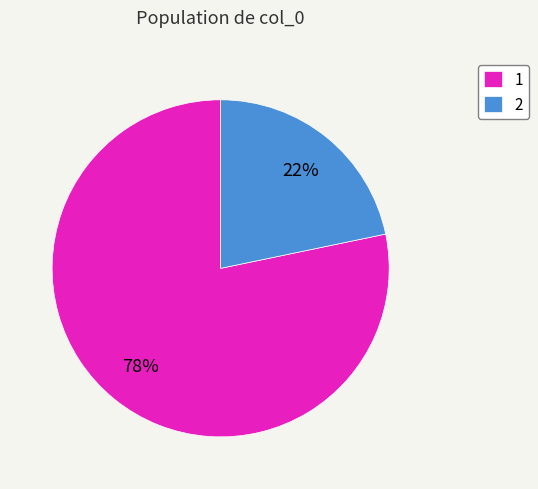

True or false: 1 accounts for 78% of the total.

True